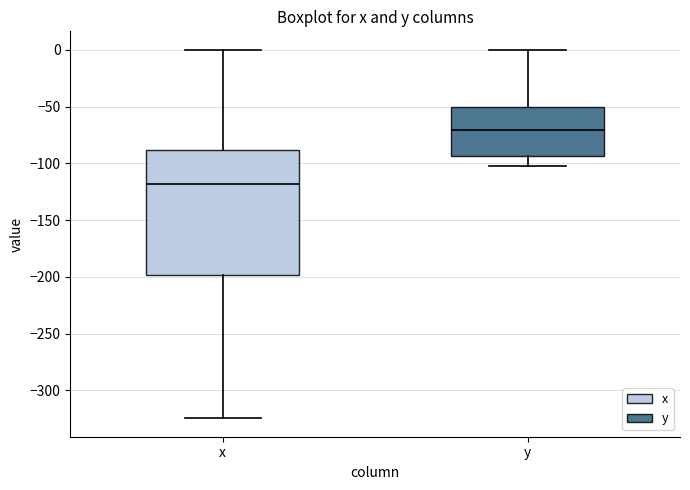

Where does the median line of the box for y sit on the y-axis? The values are not printed on the chart, so give them approximately, as read against the axis.

-70